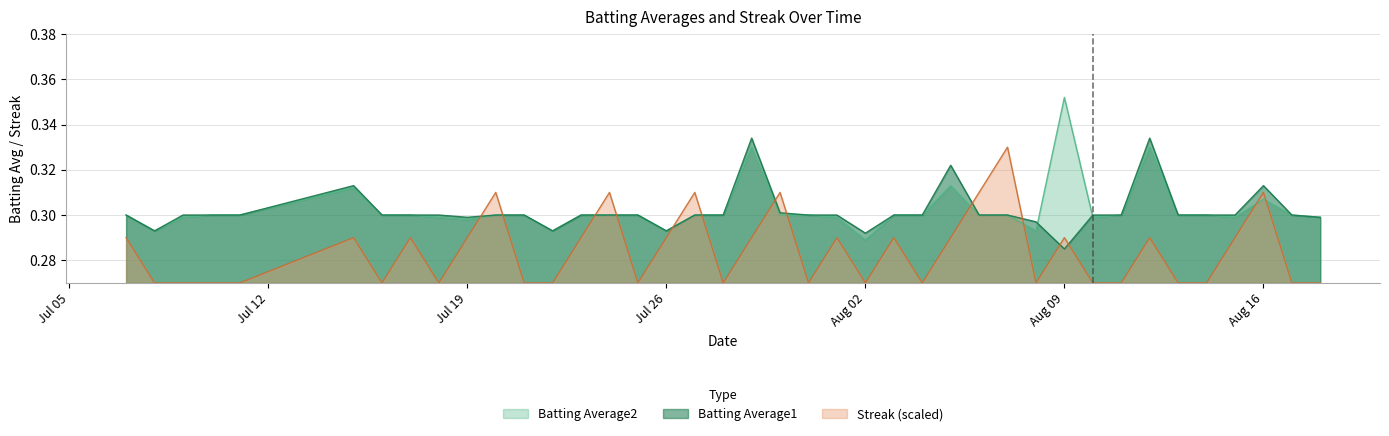

After their last crossing, which series has the higher values: Batting Average2 or Streak?

Batting Average2